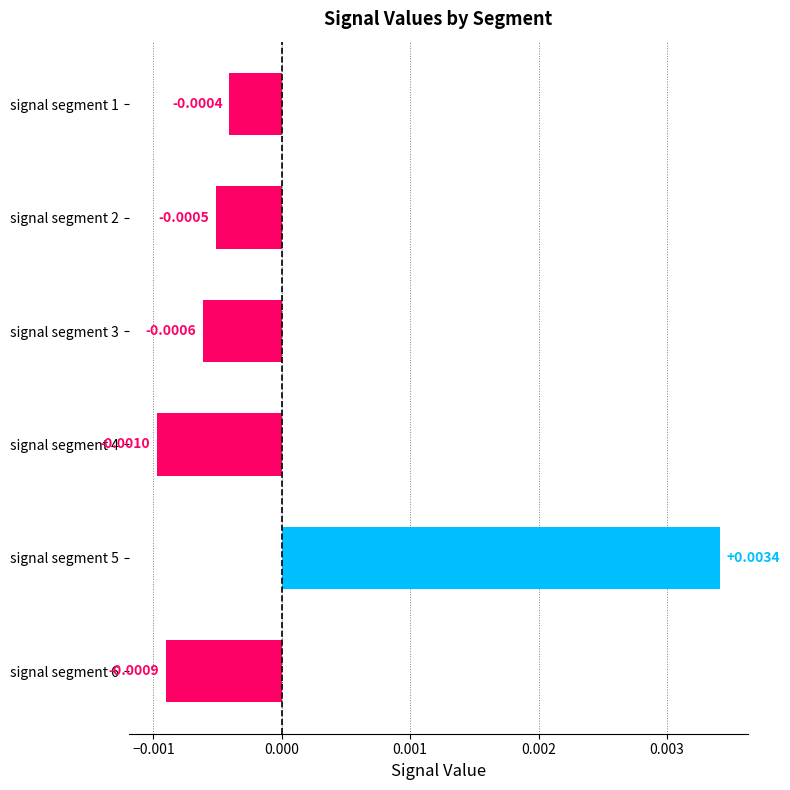

How many data points are above 0?

1